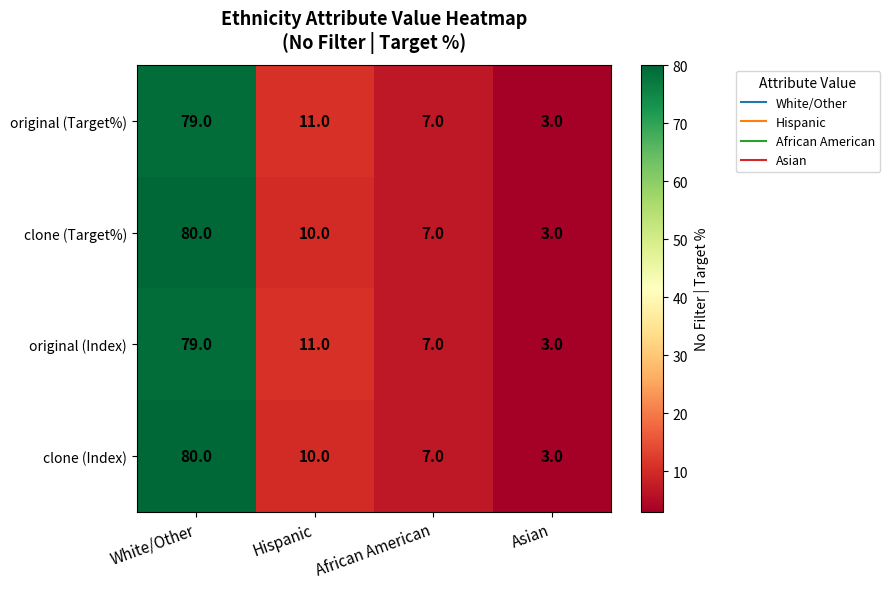

Reading left to right, extract all data points from this chart.

original (Target%): White/Other=79	Hispanic=11	African American=7	Asian=3
clone (Target%): White/Other=80	Hispanic=10	African American=7	Asian=3
original (Index): White/Other=79	Hispanic=11	African American=7	Asian=3
clone (Index): White/Other=80	Hispanic=10	African American=7	Asian=3